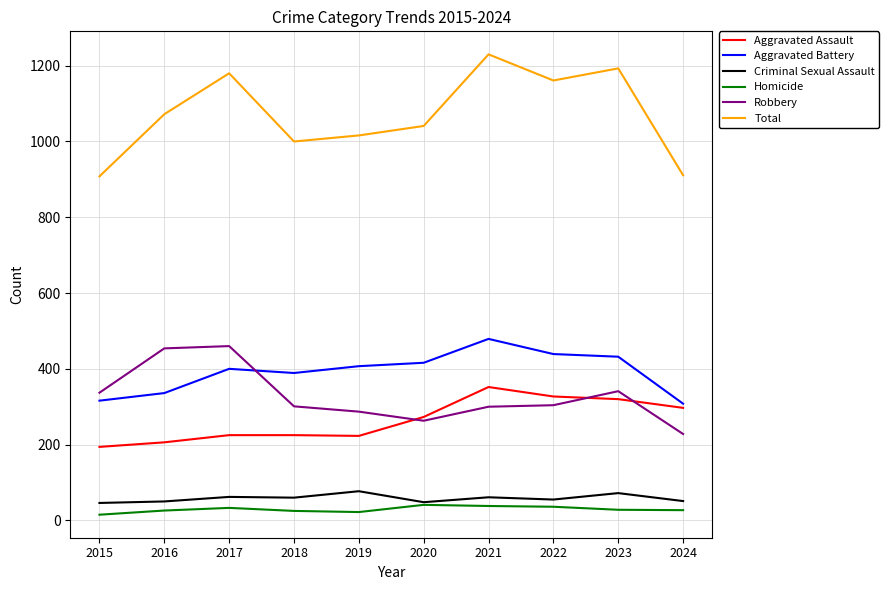

At 2015, list the series in order from largest to smallest.

Total, Robbery, Aggravated Battery, Aggravated Assault, Criminal Sexual Assault, Homicide